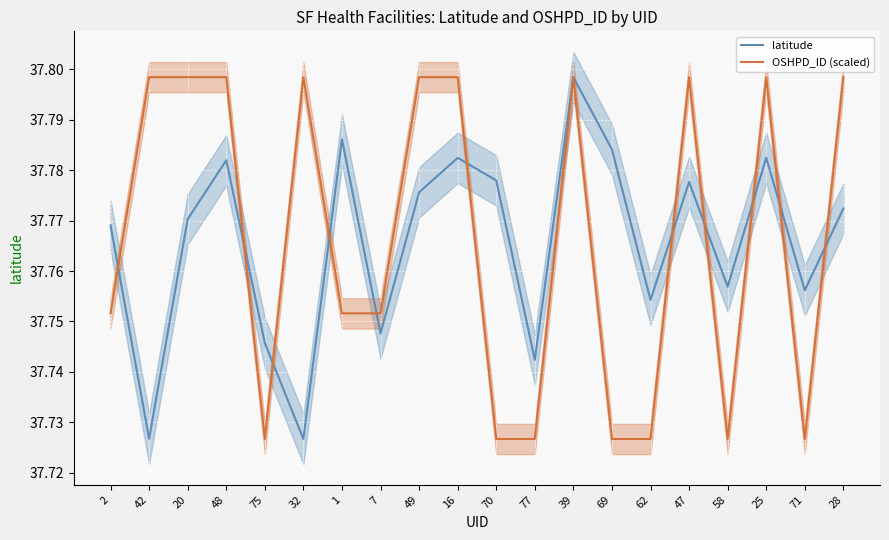

Rank the series at 28 from lowest to highest value.

latitude, OSHPD_ID (scaled)